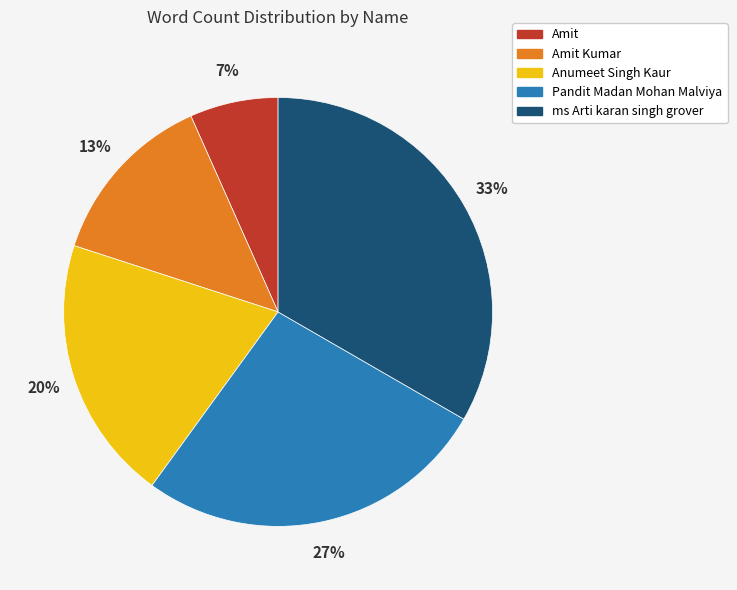

Rank the categories by value from lowest to highest.

Amit, Amit Kumar, Anumeet Singh Kaur, Pandit Madan Mohan Malviya, ms Arti karan singh grover